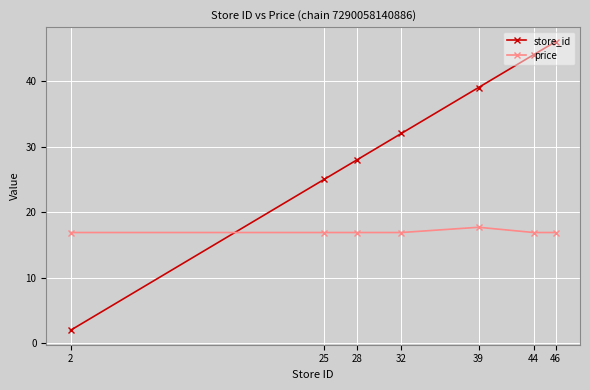

Which series has the widest spread of values?

store_id